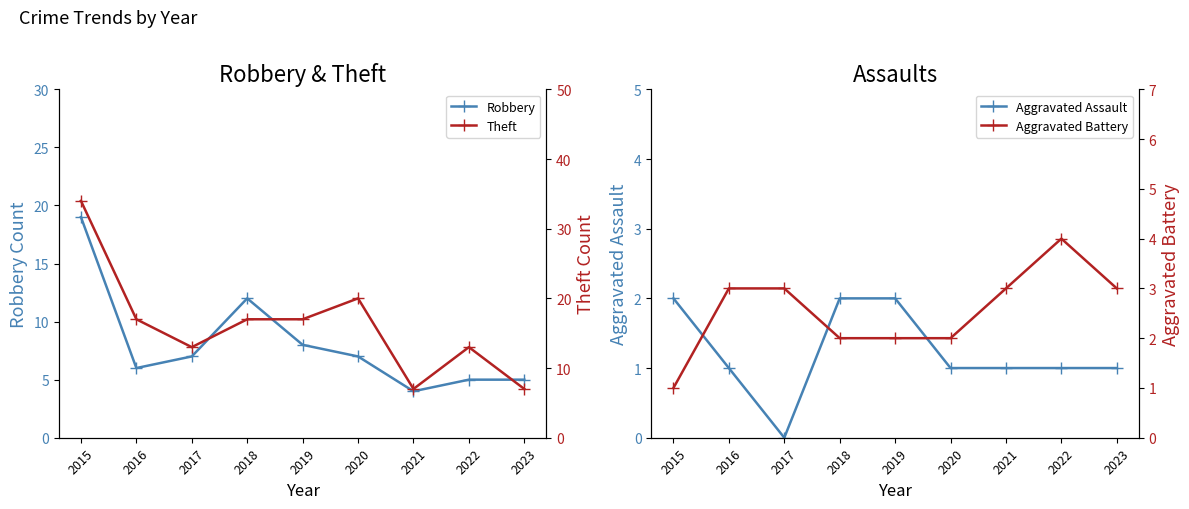

True or false: Aggravated Assault and Robbery intersect in this chart.

False